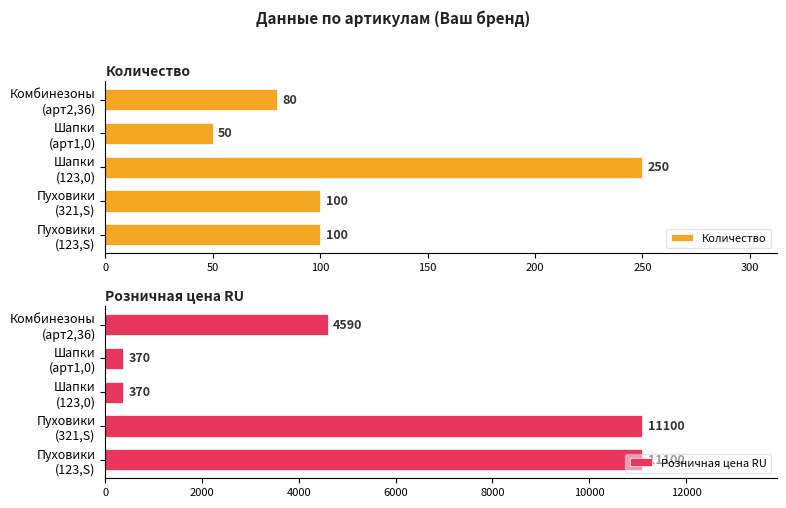

What is the maximum value shown in the chart?

11100